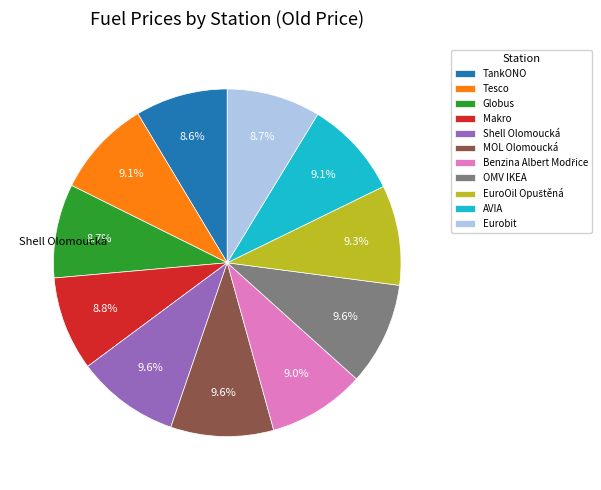

True or false: Tesco accounts for 15% of the total.

False